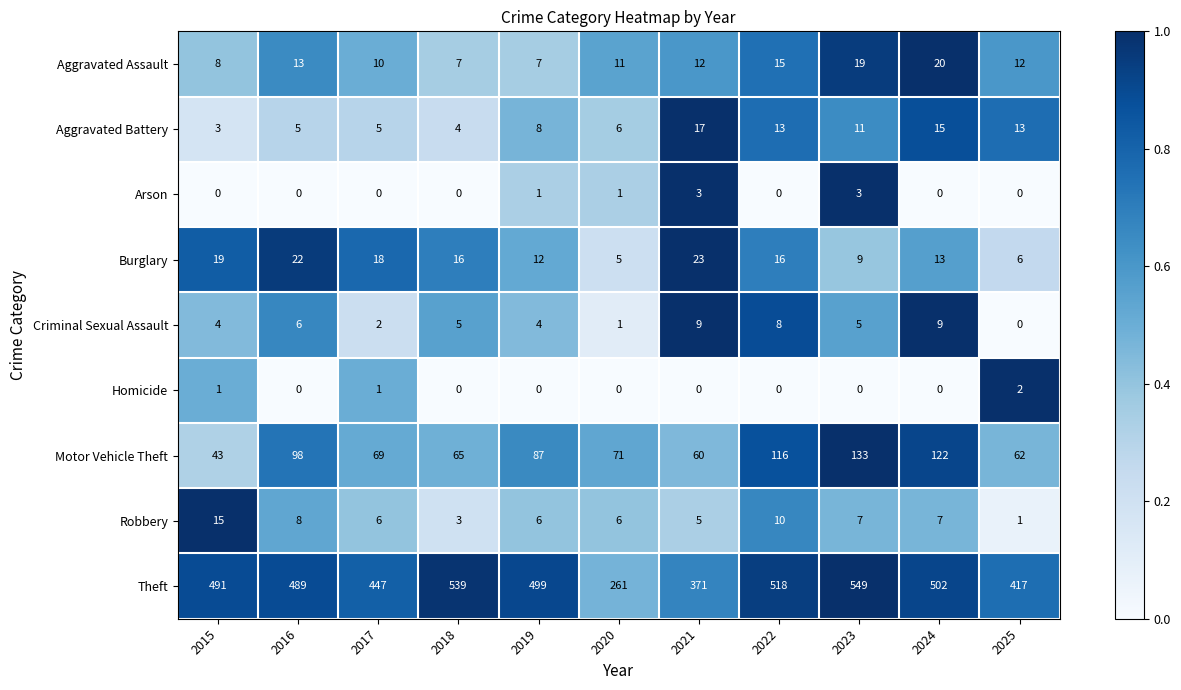

Between 2015 and 2017, which series saw the biggest shift?

Theft